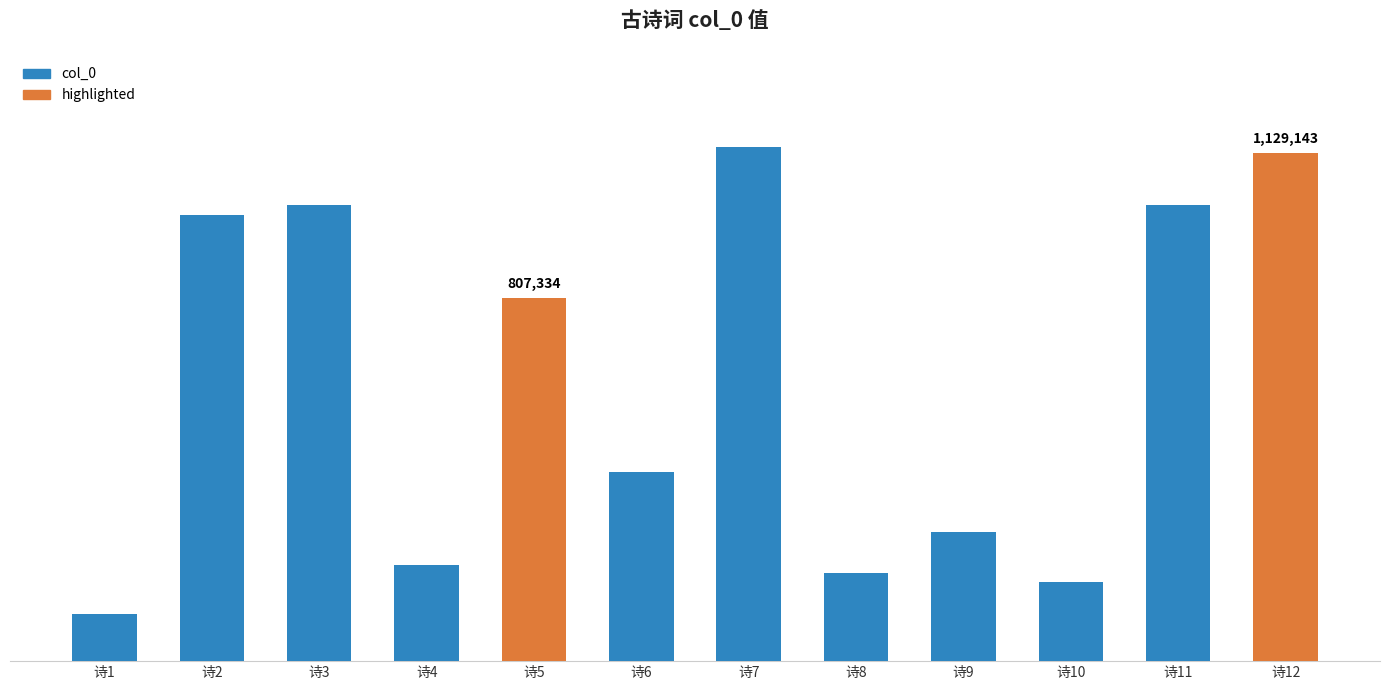

Reading right to left, what are all the values shown in this chart?

1129143	1012909	175128	287475	195483	1141683	419177	807334	213800	1012910	990911	105555